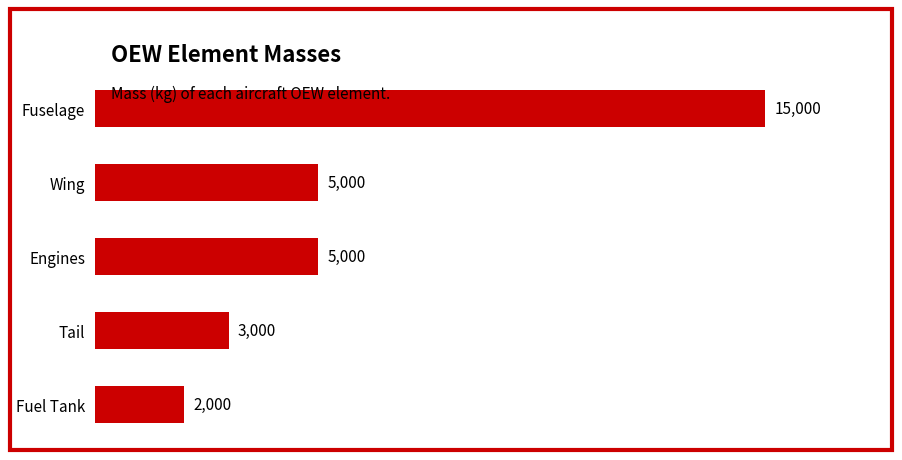

What is the average value?

6000